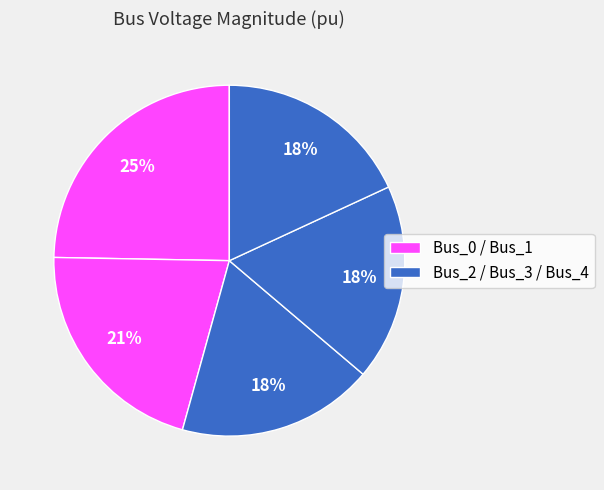

Which slice is the largest?

Bus_0